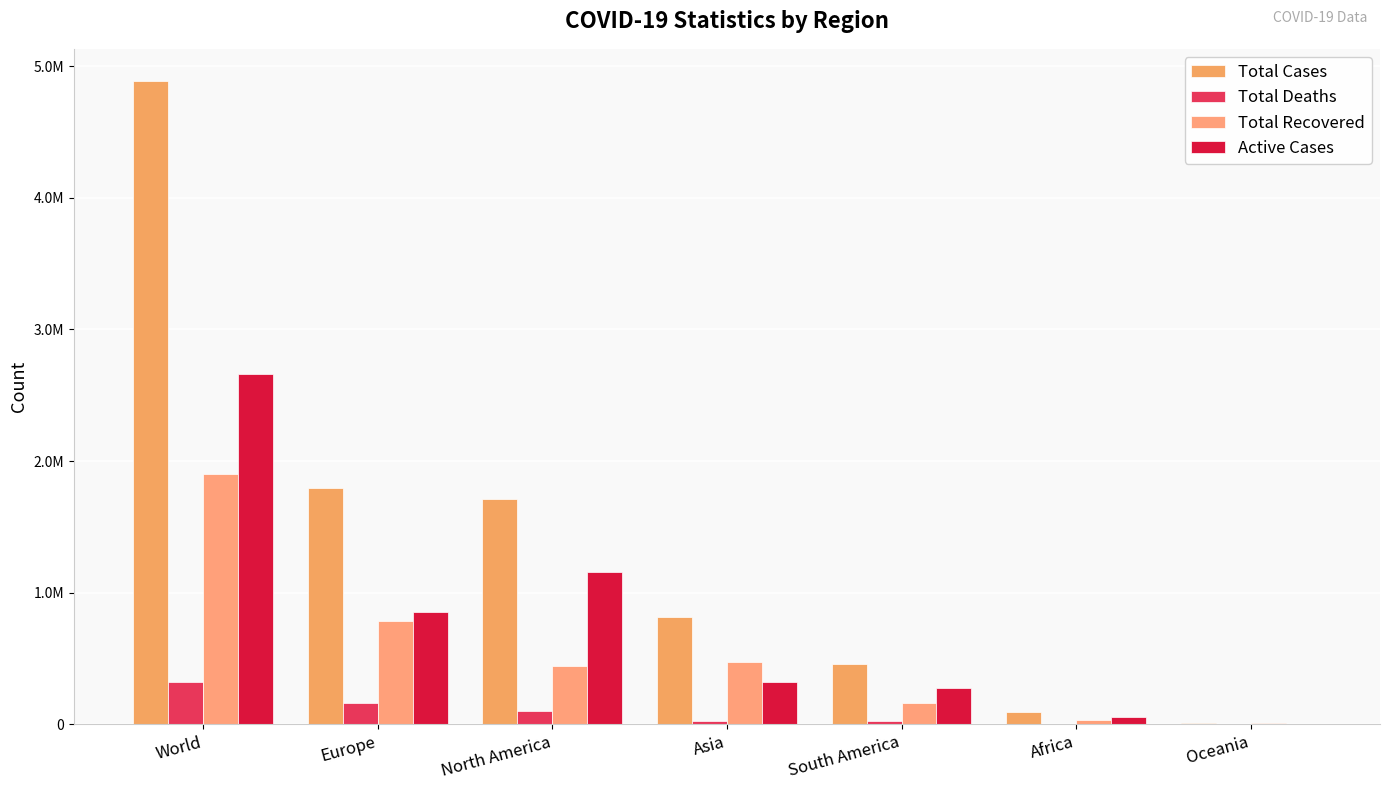

What are all the series names shown in the legend?

Total Cases, Total Deaths, Total Recovered, Active Cases